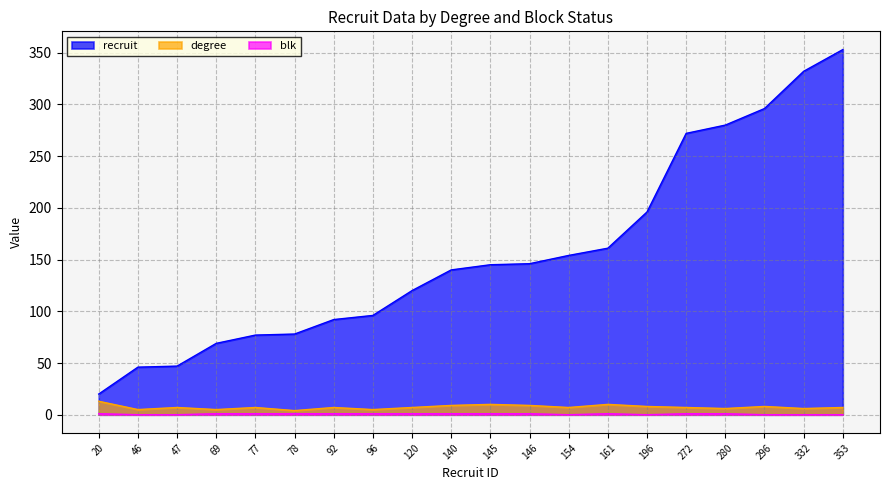

Reading left to right, what are all the values shown in this chart?

recruit: 20	46	47	69	77	78	92	96	120	140	145	146	154	161	196	272	280	296	332	353
degree: 13	5	7	5	7	4	7	5	7	9	10	9	7	10	8	7	6	8	6	7
blk: 1	0	0	1	1	1	1	1	1	1	1	1	0	1	0	1	1	0	0	0